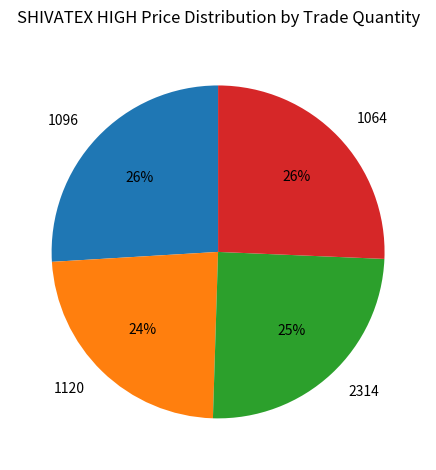

Count the number of slices in the pie.

4